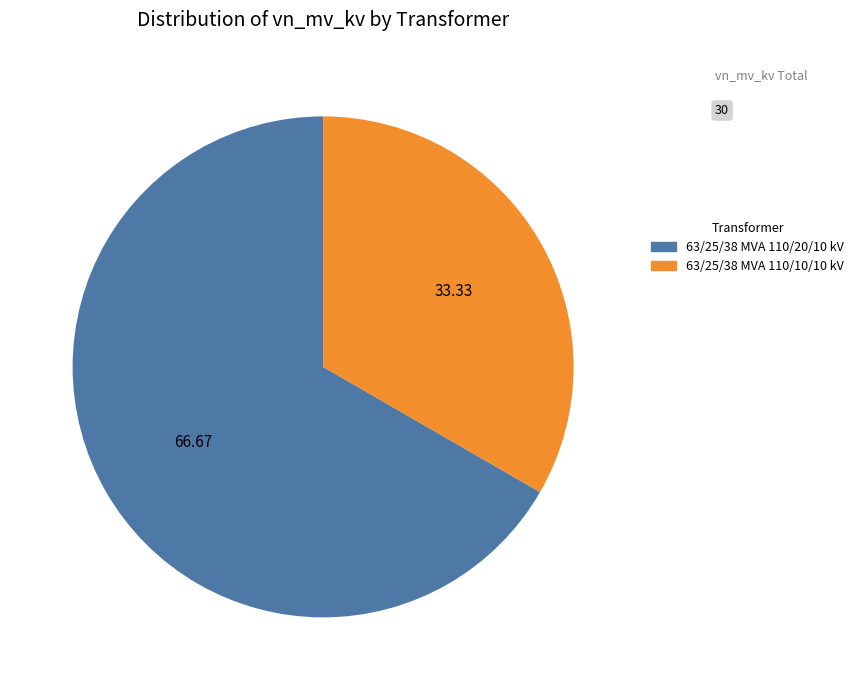

Is it true that 63/25/38 MVA 110/10/10 kV is 33% of the pie?

True